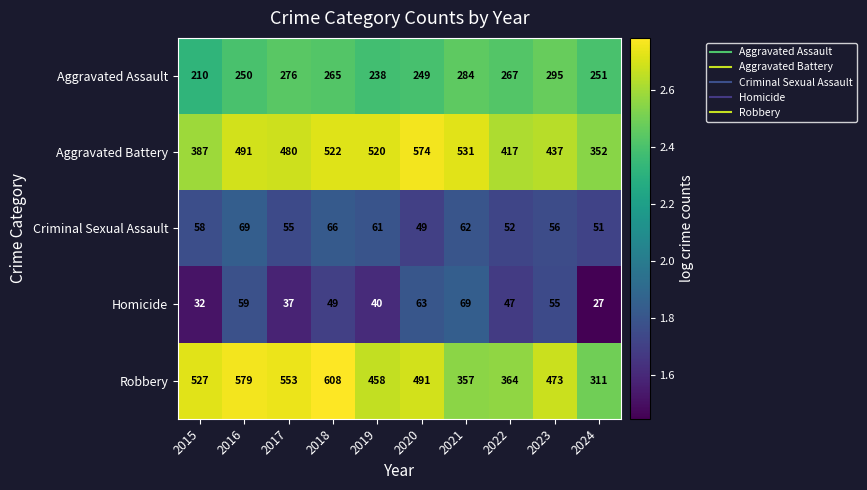

What is the total value across all series at 2018?

1510